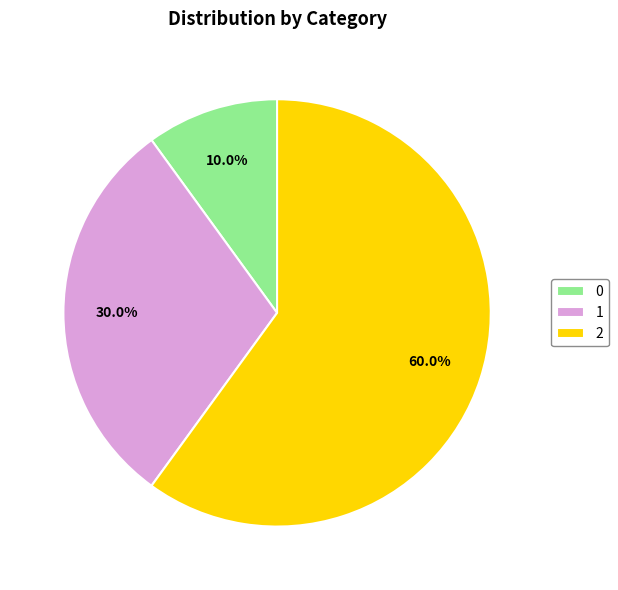

What percentage do 0 and 1 together represent?

40.0%